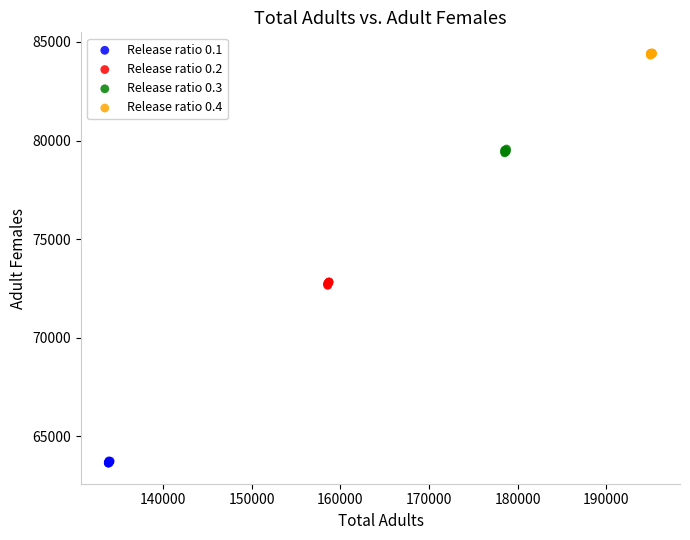

Which series contains the highest Y value?

Release ratio 0.4